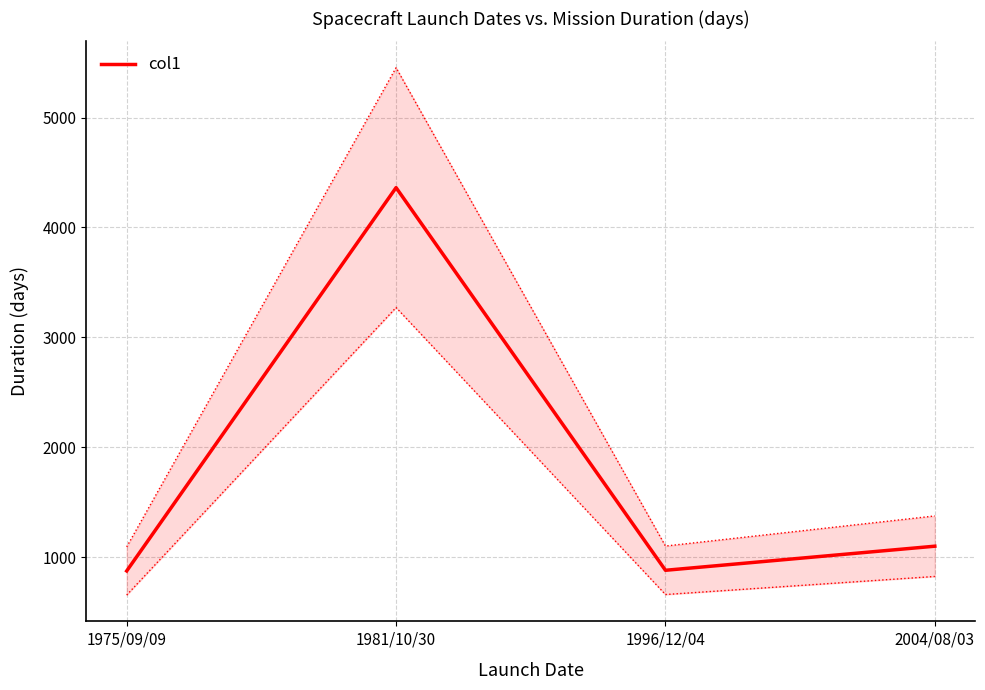

At which label does the data first exceed 1101?

1981/10/30